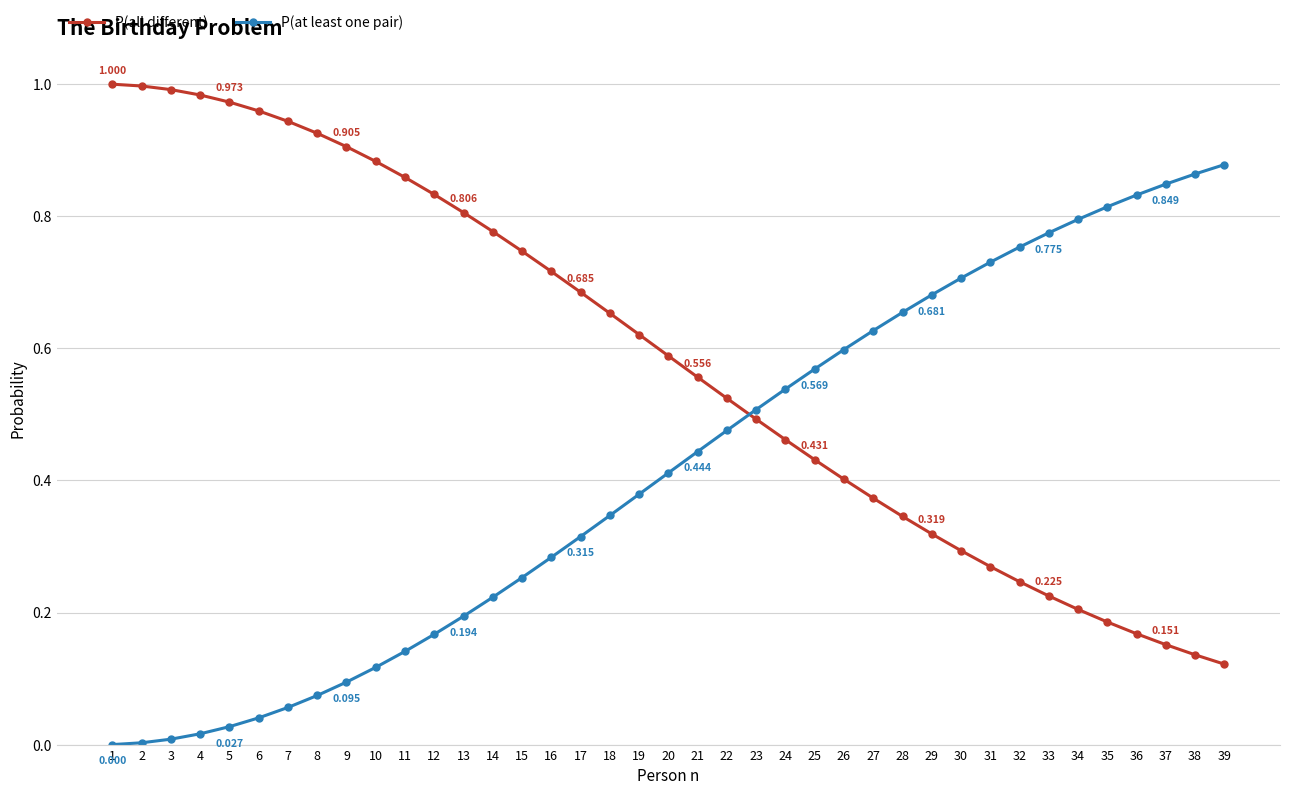

Is this an area chart (filled region under the line)?

No